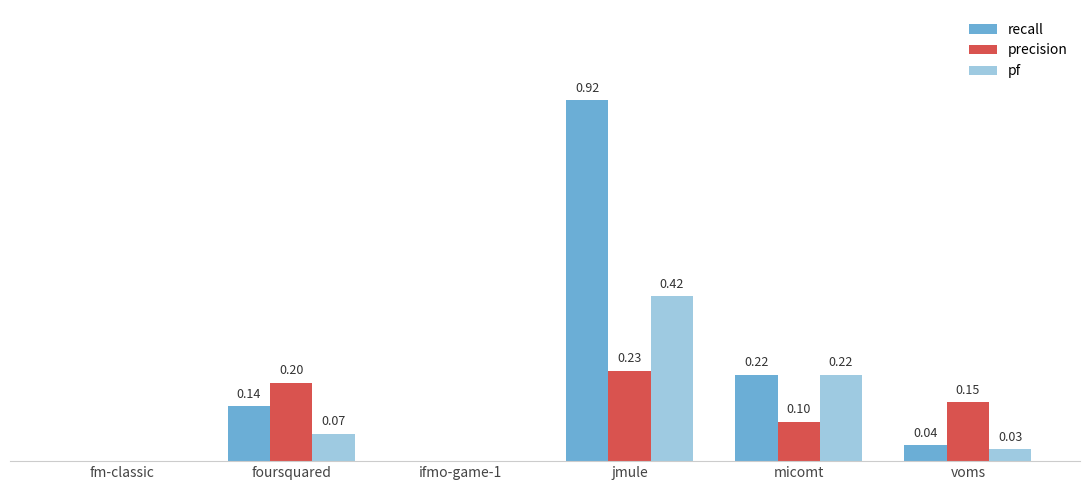

Which series has the largest total across all categories?

recall